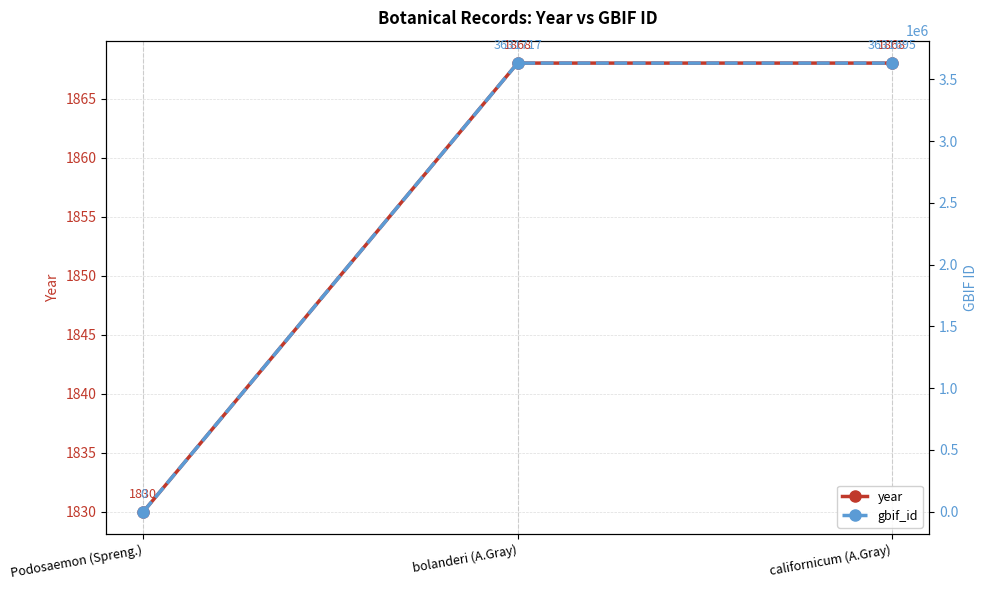

Reading left to right, what are all the values shown in this chart?

year: Podosaemon (Spreng.)=1830	bolanderi (A.Gray)=1868	californicum (A.Gray)=1868
gbif_id: Podosaemon (Spreng.)=0	bolanderi (A.Gray)=3631717	californicum (A.Gray)=3631695